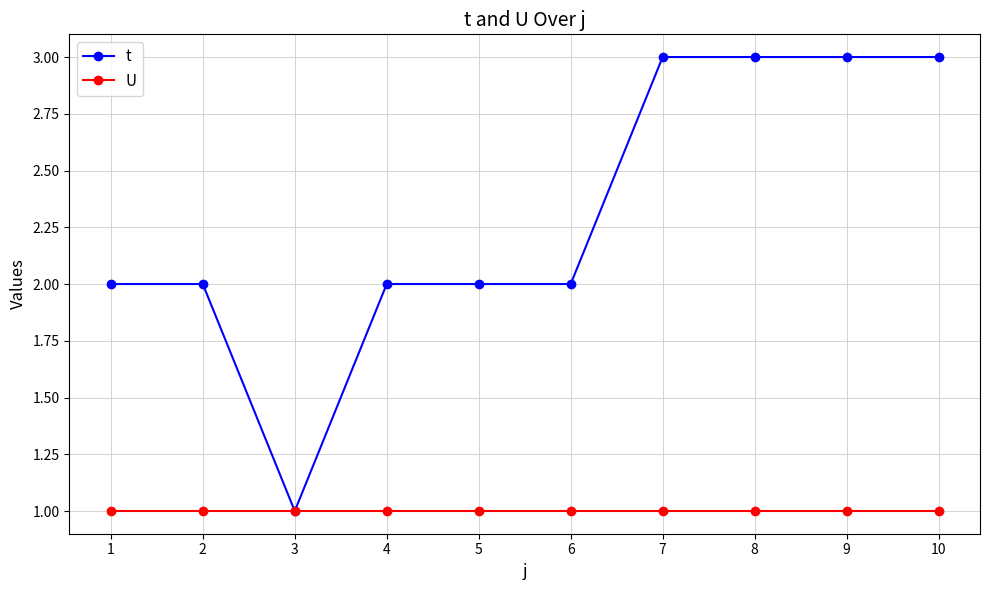

True or false: t has a value of 1 at 3.

True